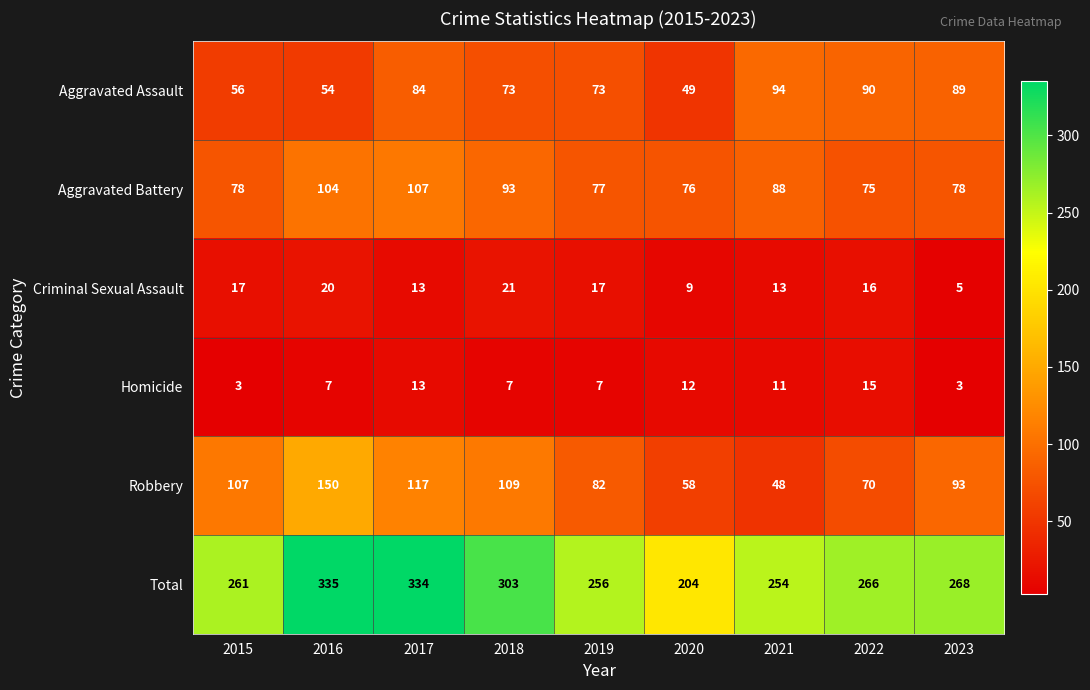

True or false: Criminal Sexual Assault has a value of 13 at 2021.

True